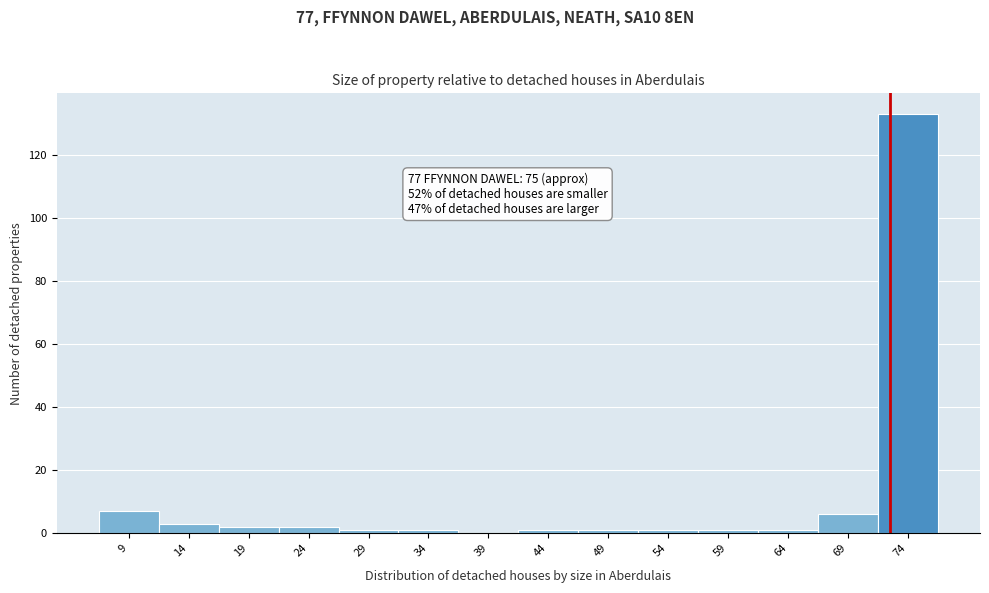

Reading left to right, what are all the values shown in this chart?

9=7	14=3	19=2	24=2	29=1	34=1	39=0	44=1	49=1	54=1	59=1	64=1	69=6	74=133